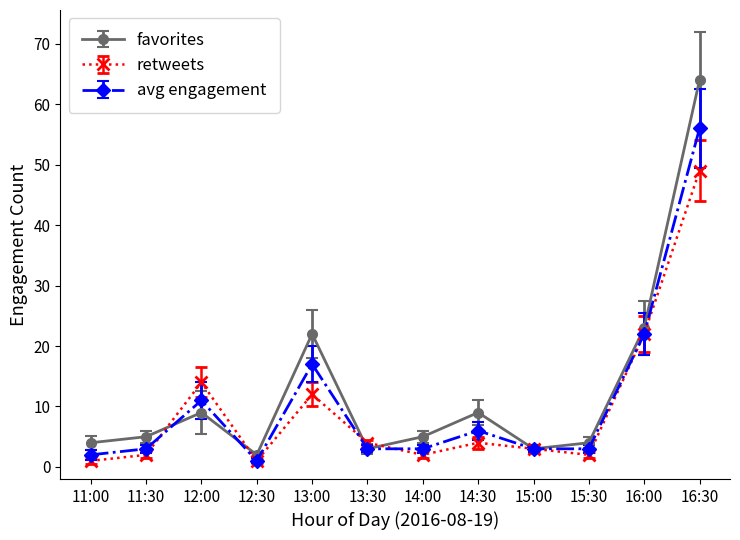

Rank the series by their maximum value, from highest to lowest.

favorites, avg engagement, retweets